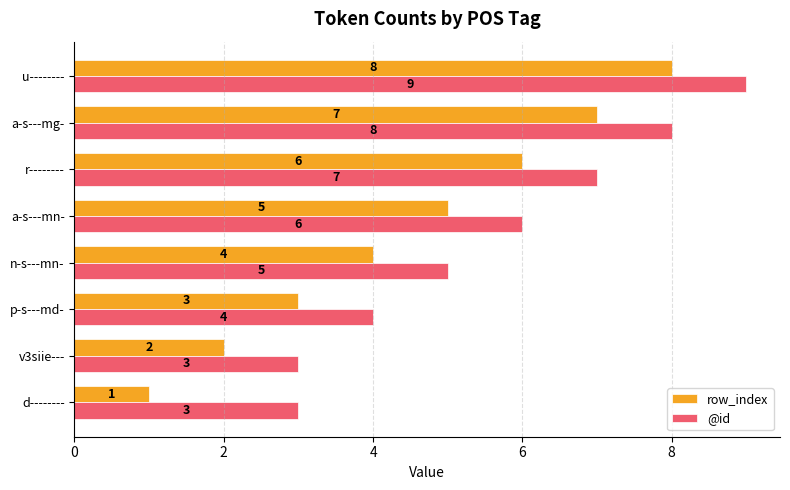

At which category is the sum across all series the highest?

u--------